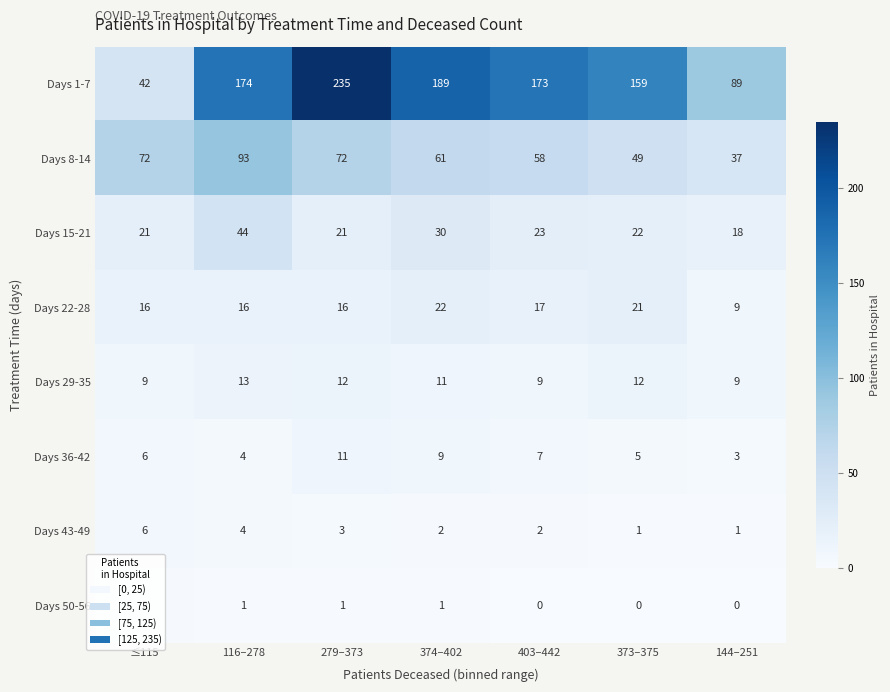

The value of Days 22-28 at 279–373 is 16. True or false?

True